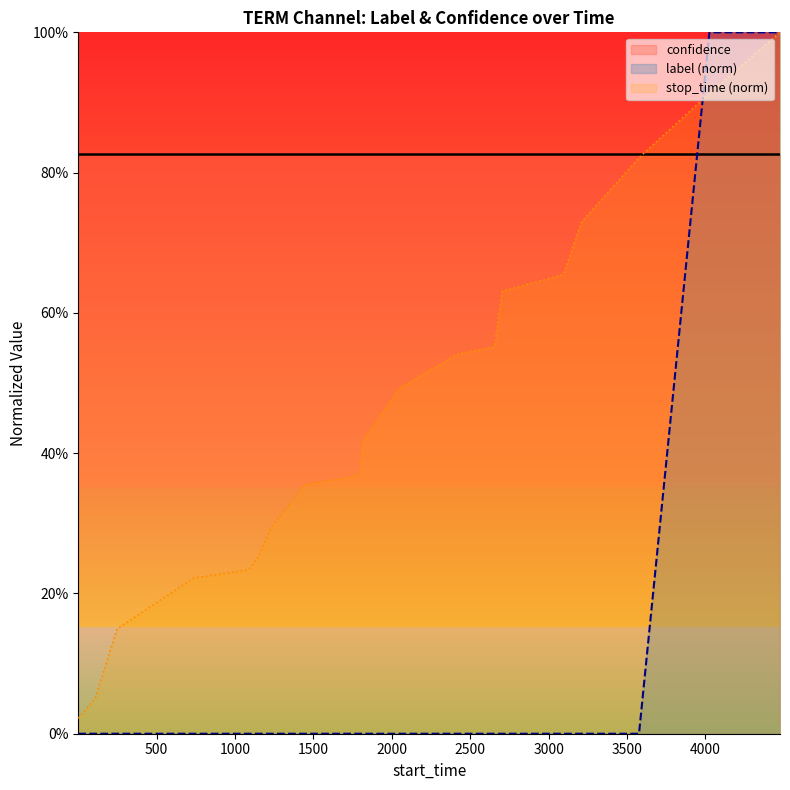

What are all the series names shown in the legend?

confidence, label (norm), stop_time (norm)